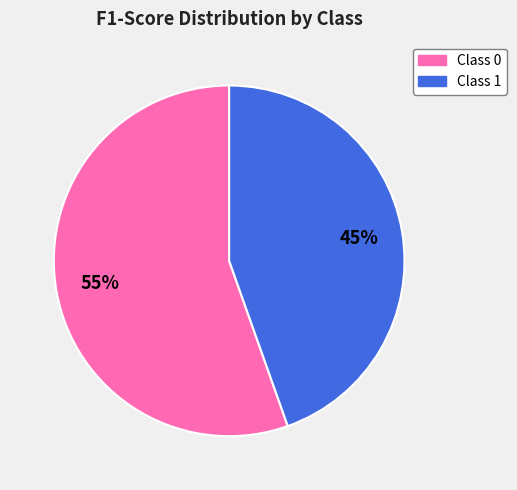

Is the sum of Class 0 and Class 1 greater than half?

Yes